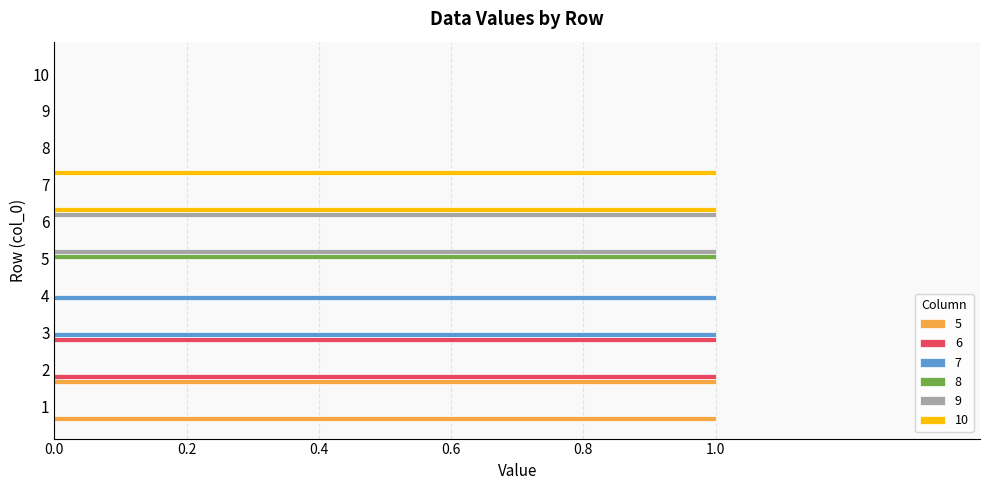

What are all the series names shown in the legend?

5, 6, 7, 8, 9, 10